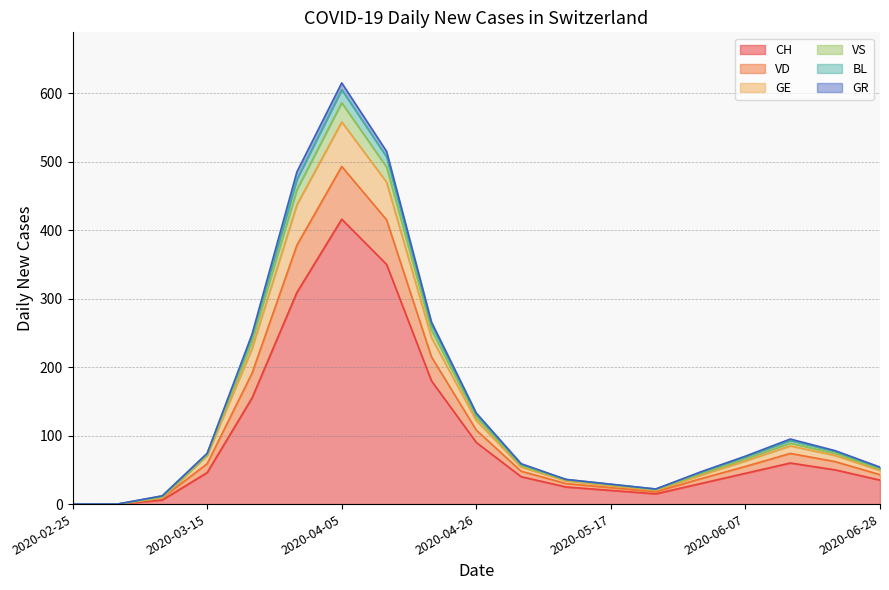

At which category does the chart reach its peak across all series?

2020-04-05